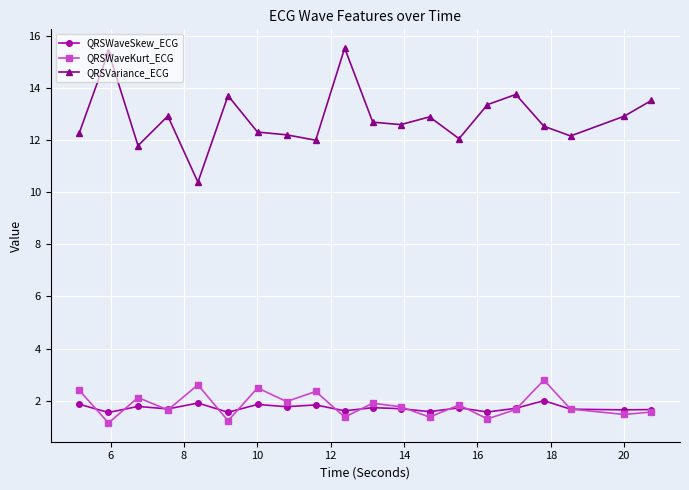

What is the highest value of the QRSWaveSkew_ECG series?

2.0